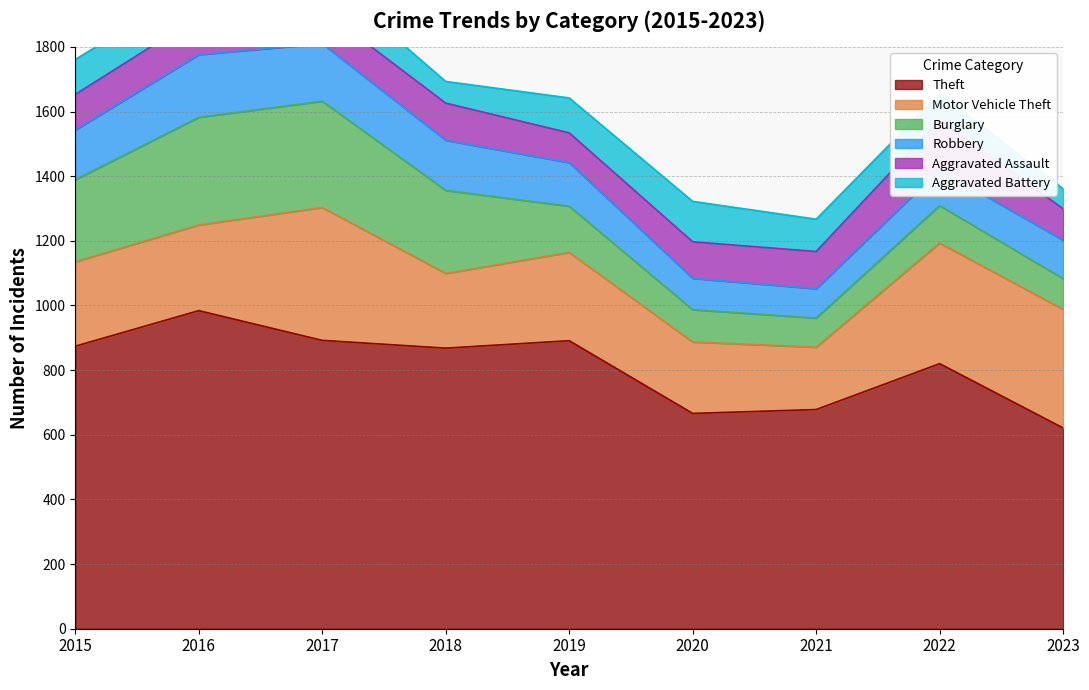

Between 2017 and 2020, which series saw the biggest shift?

Burglary